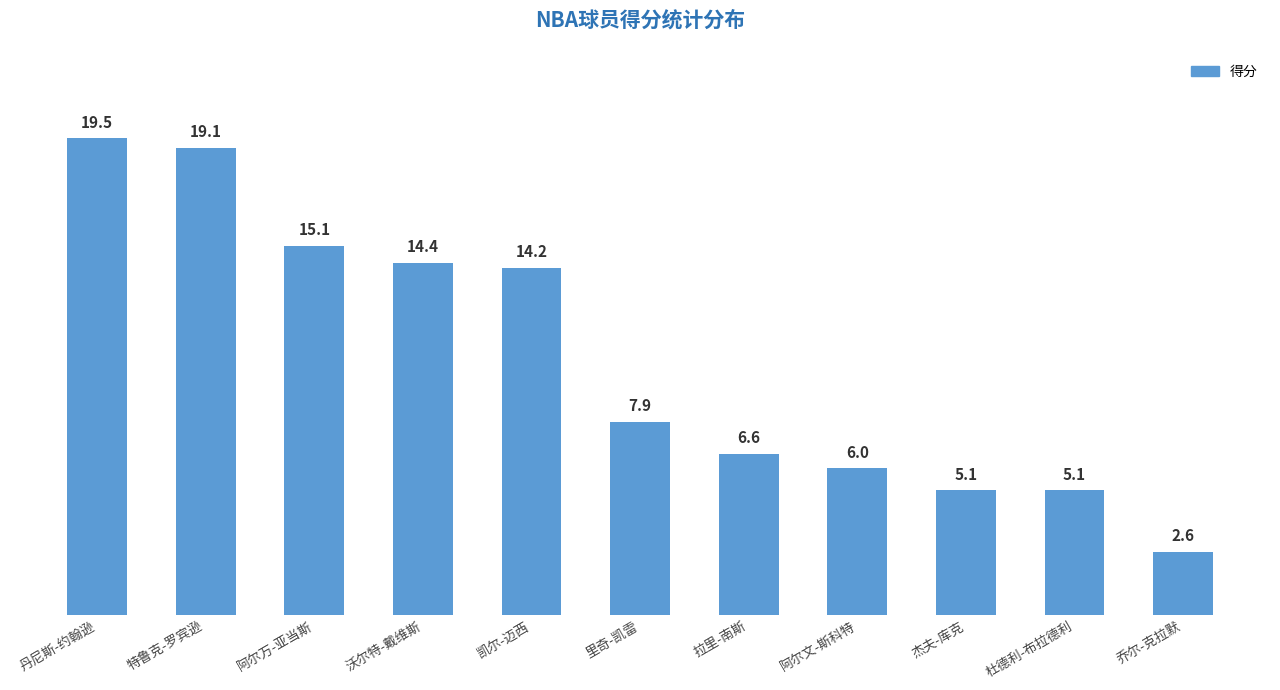

Where does the data first go above 7?

丹尼斯-约翰逊